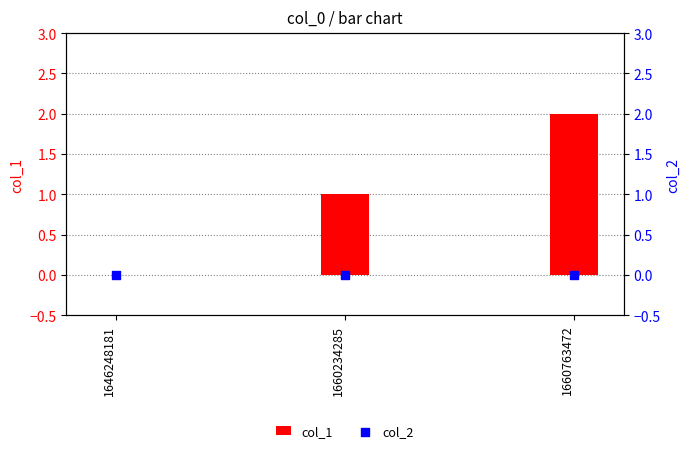

At which category is the sum across all series the highest?

1660763472